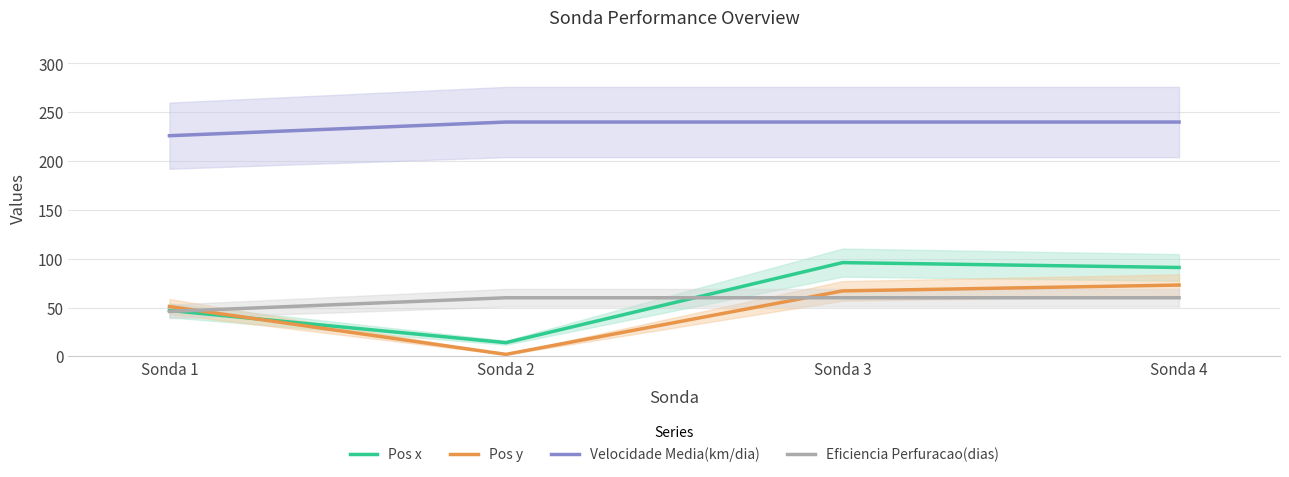

Is it true that Eficiencia Perfuracao(dias) equals 60 at Sonda 3?

True